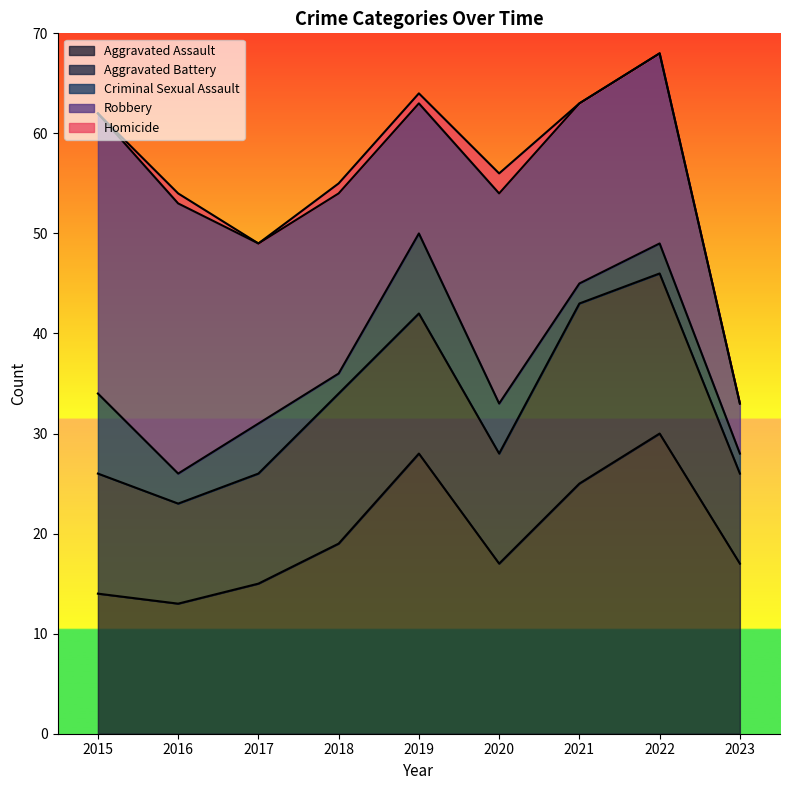

What are all the series names shown in the legend?

Aggravated Assault, Aggravated Battery, Criminal Sexual Assault, Robbery, Homicide